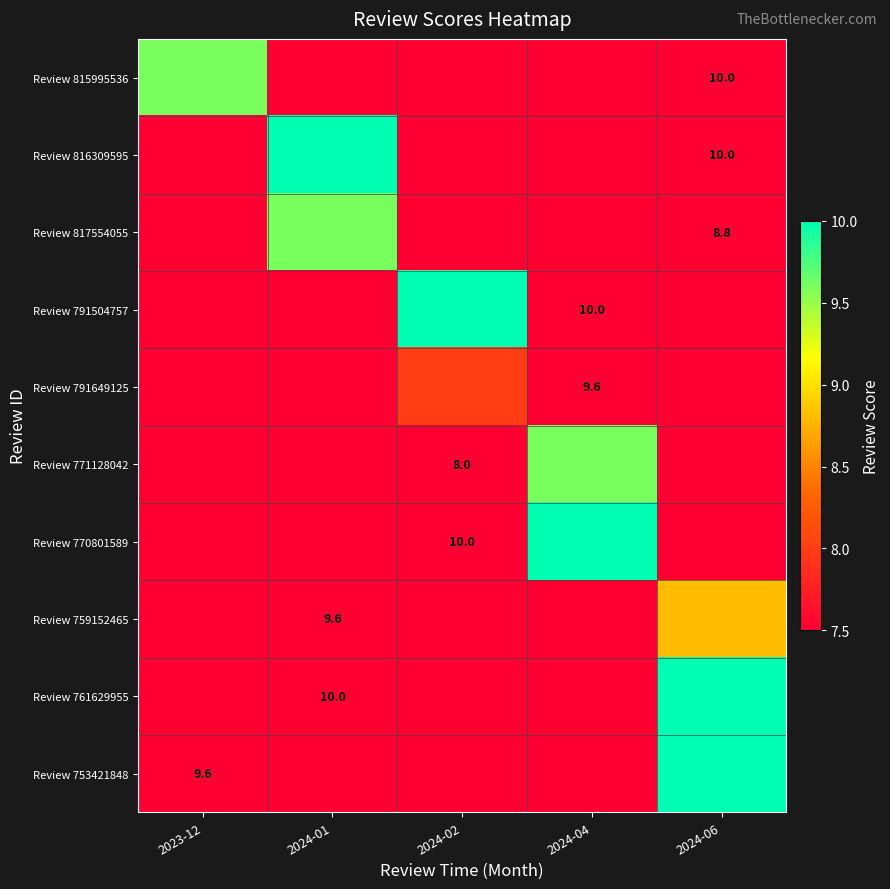

True or false: Review 761629955 has a value of 2.2 at 2024-06.

False